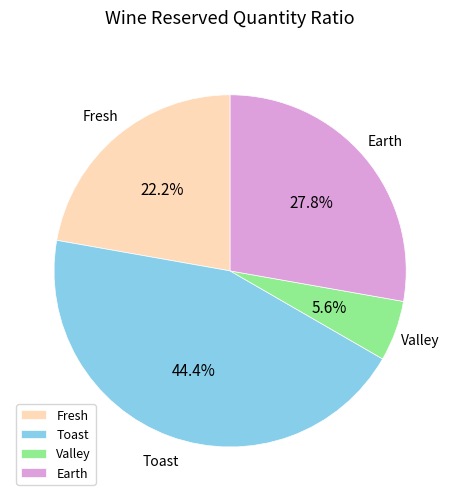

How much of the chart is everything except Valley?

94.4%